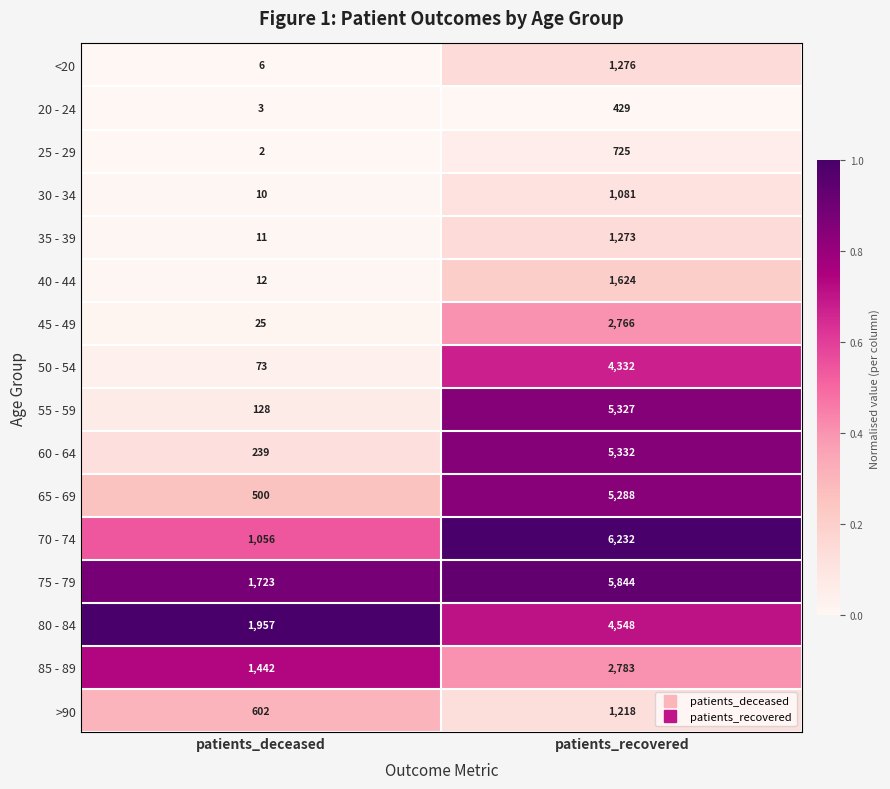

What value does the 45 - 49 series have at patients_deceased?

25